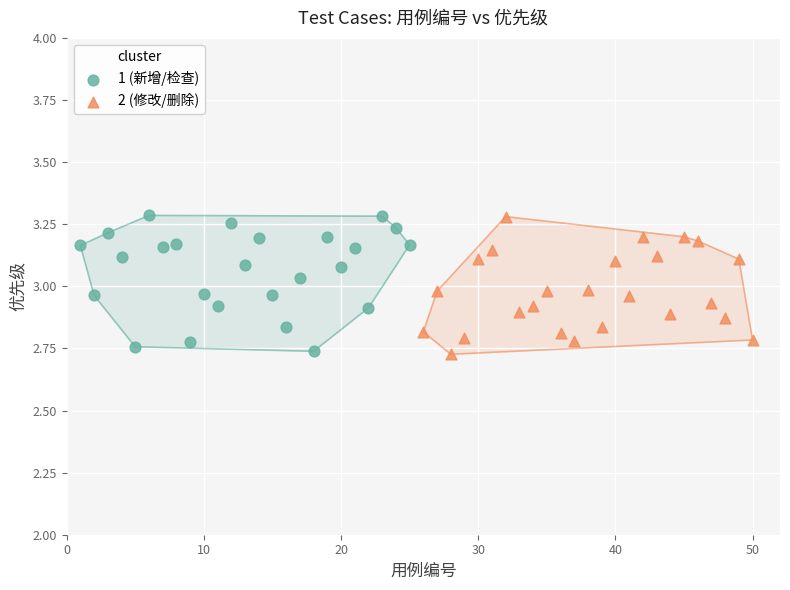

What are all the series names shown in the legend?

1 (新增/检查), 2 (修改/删除)